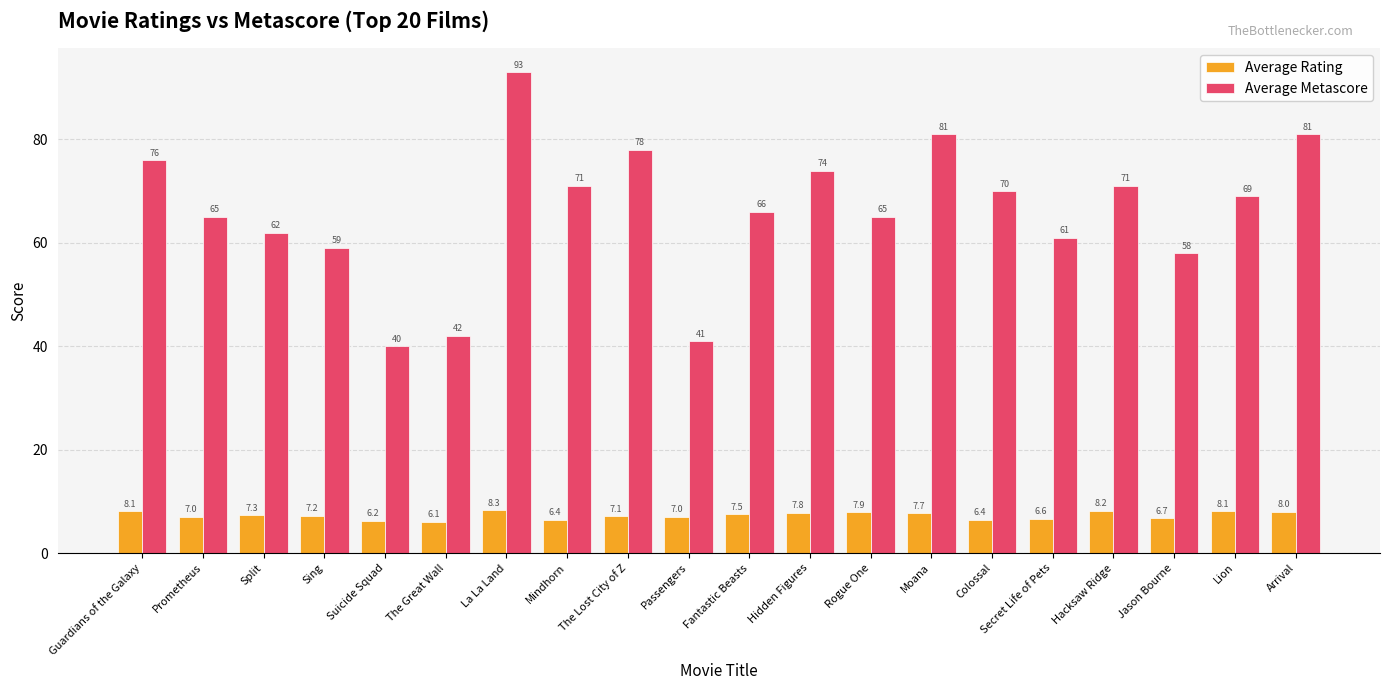

Are the bars horizontal?

No